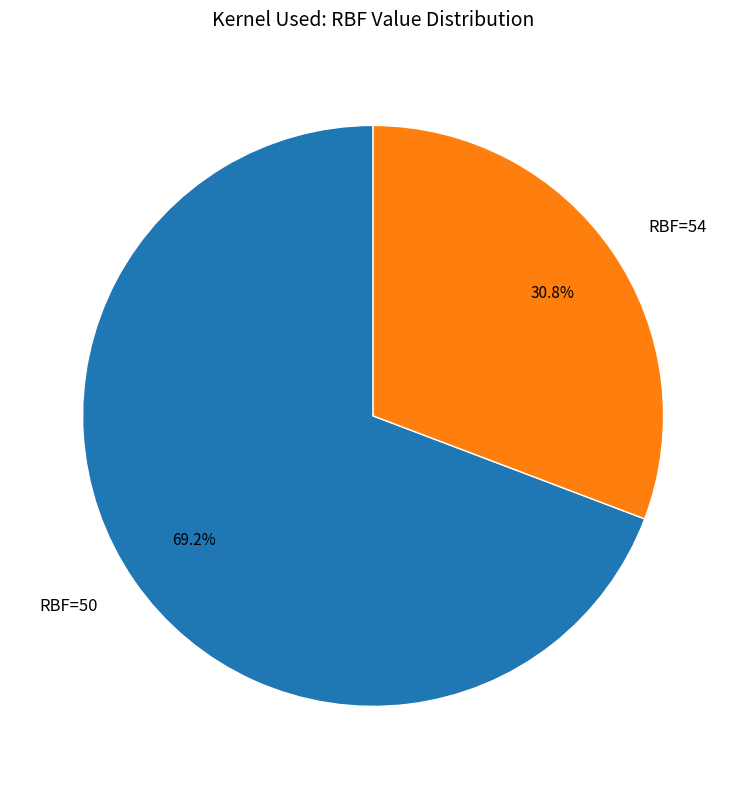

What is the largest slice in the pie chart?

RBF=50